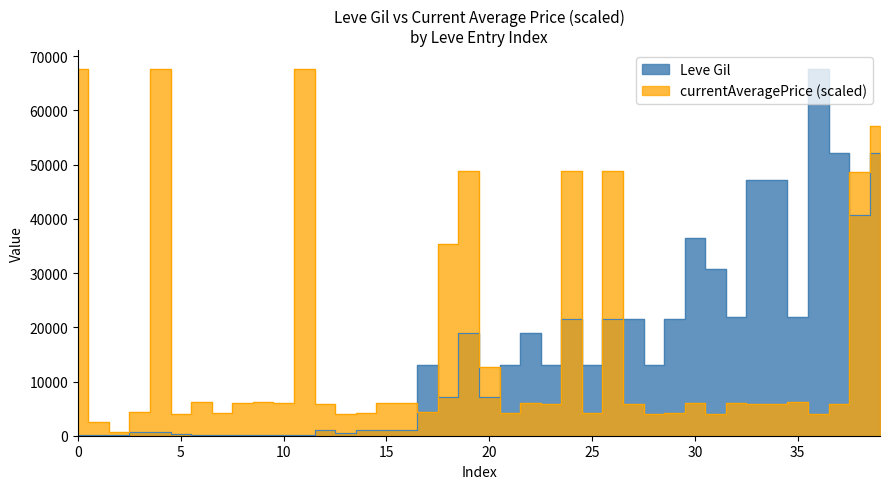

What is the sum of all currentAveragePrice values?

652347.9